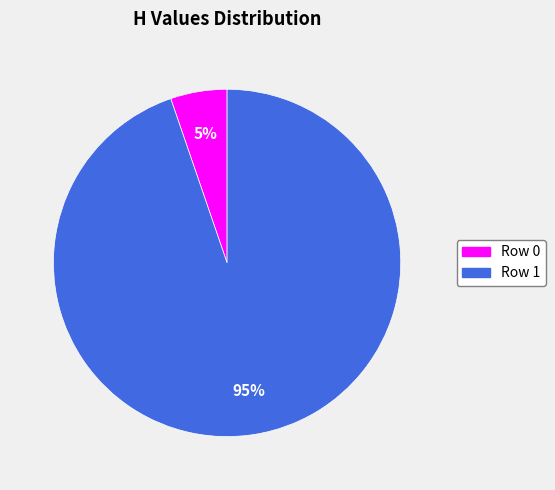

To the nearest percent, what percentage of the pie is Row 0?

5%